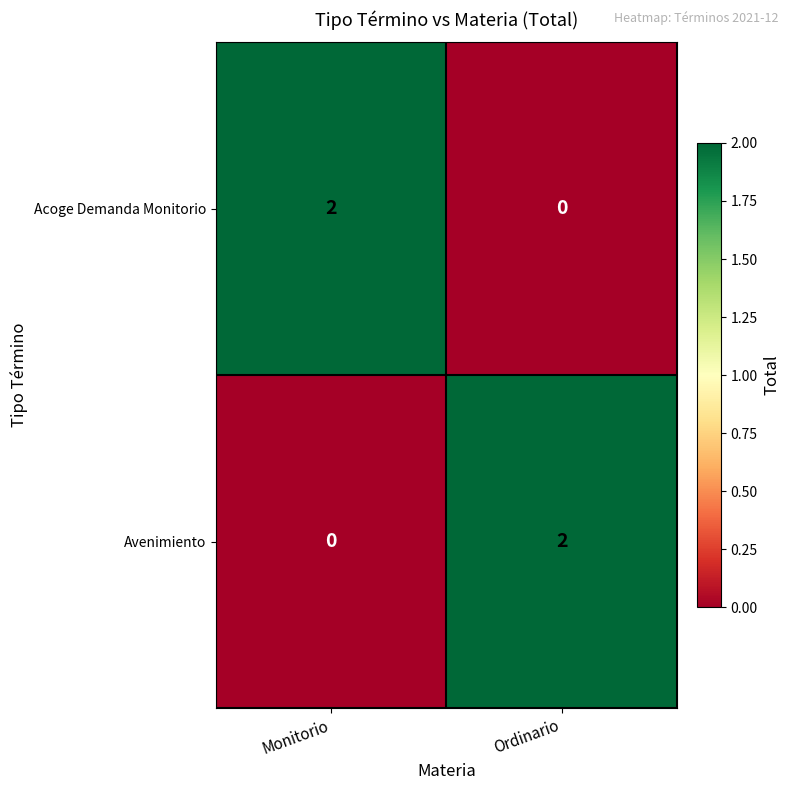

At Ordinario, list the series in order from largest to smallest.

Avenimiento, Acoge Demanda Monitorio